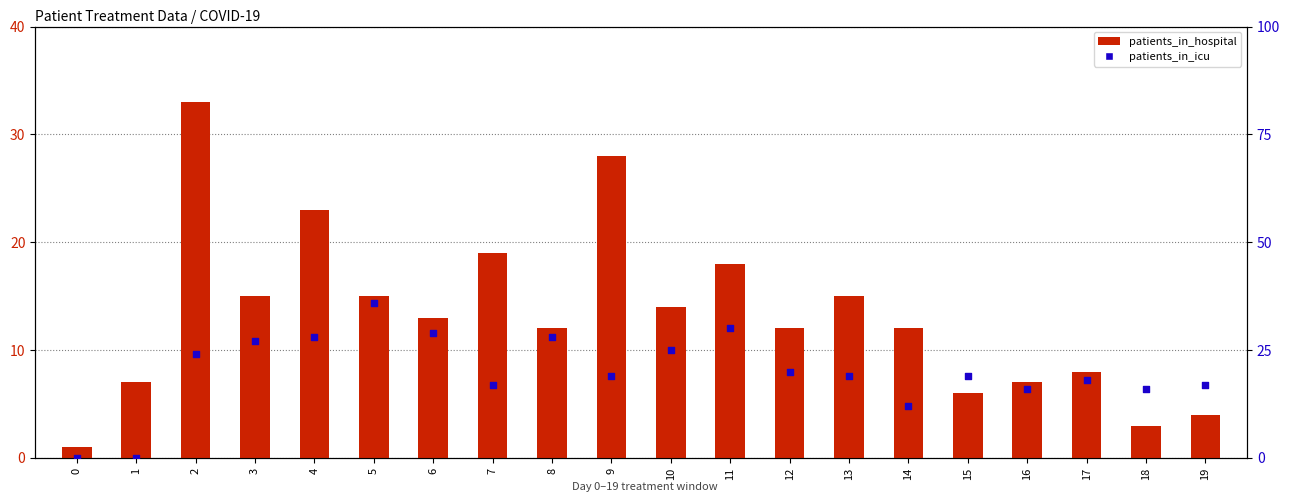

Which series has the largest total across all categories?

patients_in_icu